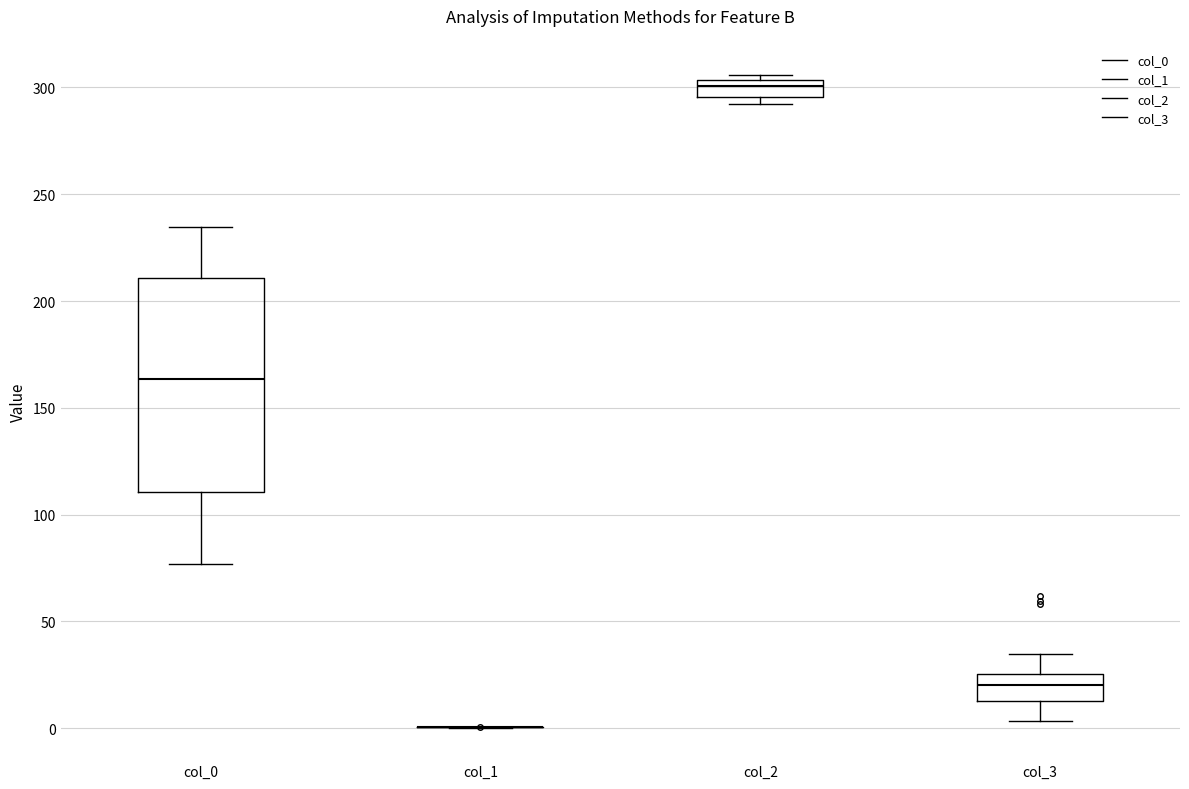

Reading left to right, read every box against the y-axis: the position of its median line, the range the box covers, and the ends of its whiskers. The values are not printed on the chart, so give them approximately, as read against the axis.

col_0: median 165, box 110 to 210, whiskers 75 to 235
col_1: box collapsed to a line at 0, whiskers 0 to 0
col_2: median 300, box 295 to 305, whiskers 290 to 305 (just above the box's upper edge)
col_3: median 20, box 15 to 25, whiskers 5 to 35